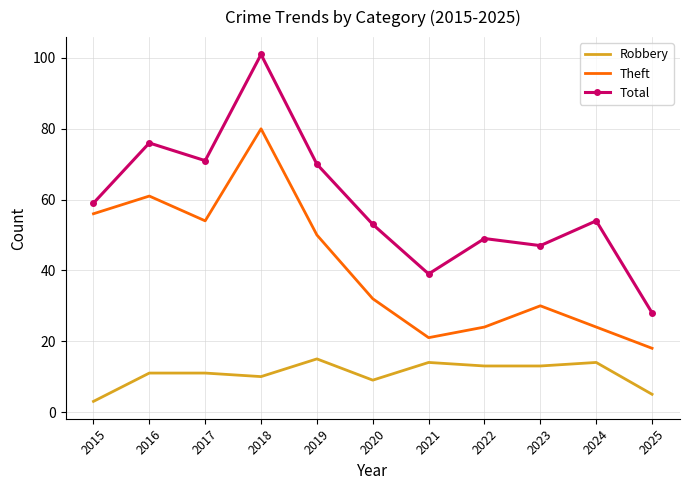

What are all the series names shown in the legend?

Robbery, Theft, Total